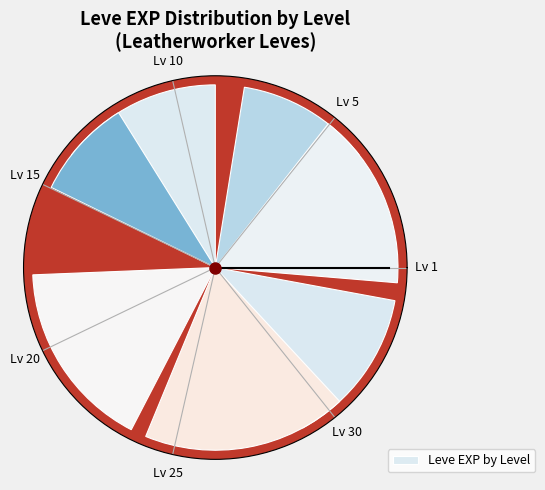

Does any single category account for the majority?

No